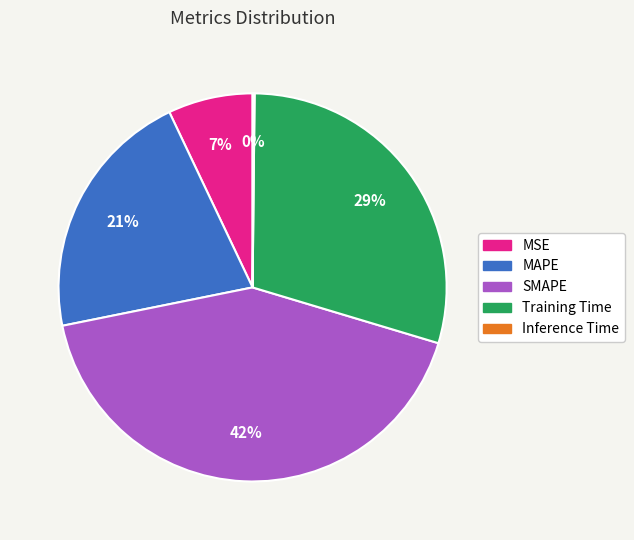

To the nearest percent, what percentage of the pie is MAPE?

21%